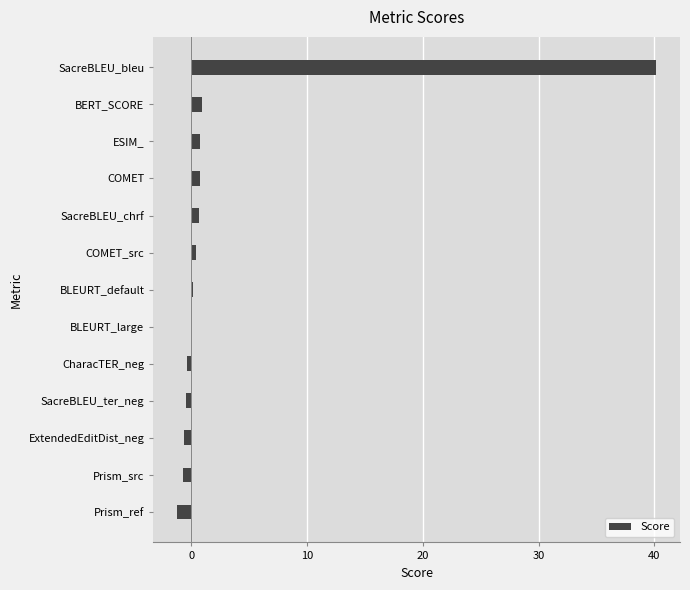

Read the value at SacreBLEU_bleu.

40.1